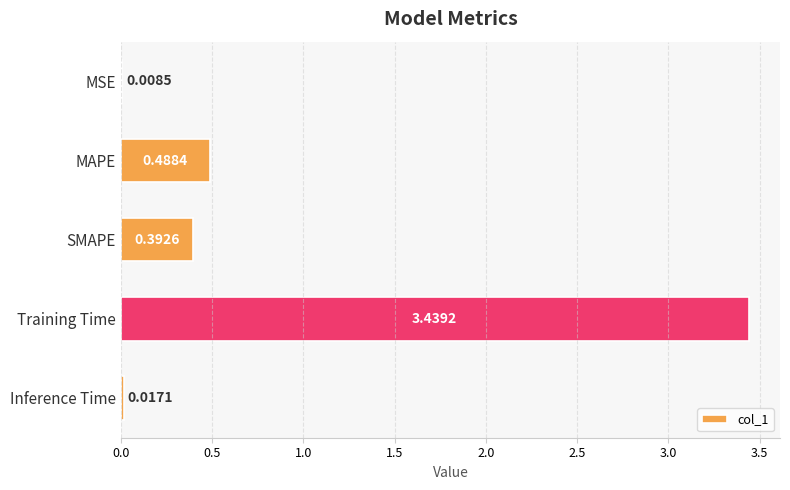

At which category does the chart reach its peak across all series?

Training Time